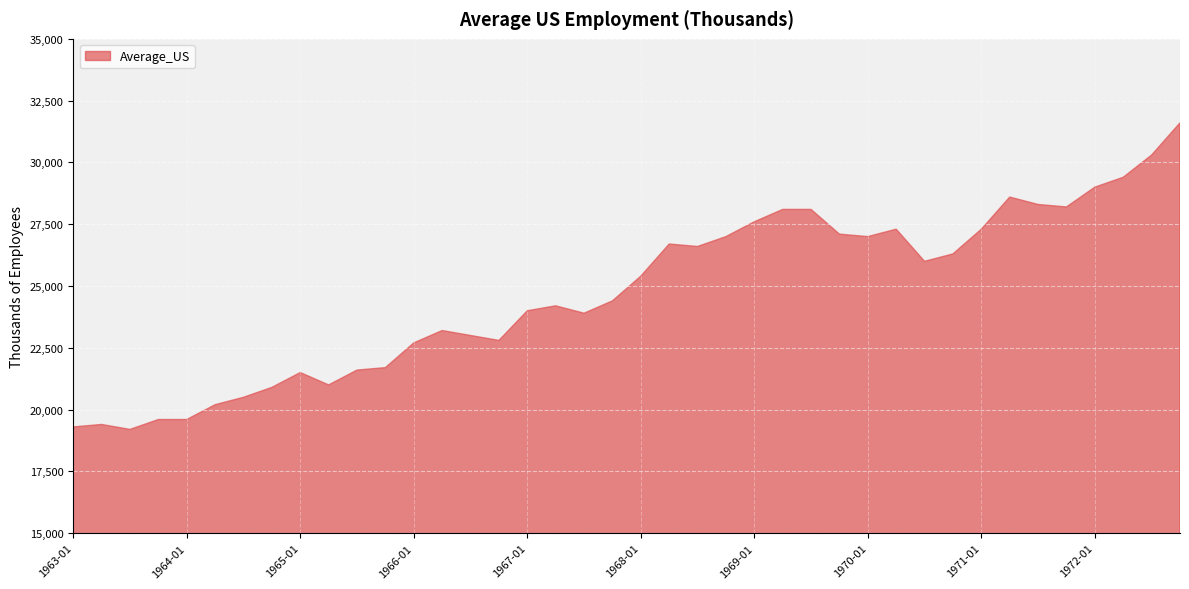

List the labels in order of value, largest first.

1972-10, 1972-07, 1972-04, 1972-01, 1971-04, 1971-07, 1971-10, 1969-04, 1969-07, 1969-01, 1970-04, 1971-01, 1969-10, 1968-10, 1970-01, 1968-04, 1968-07, 1970-10, 1970-07, 1968-01, 1967-10, 1967-04, 1967-01, 1967-07, 1966-04, 1966-07, 1966-10, 1966-01, 1965-10, 1965-07, 1965-01, 1965-04, 1964-10, 1964-07, 1964-04, 1963-10, 1964-01, 1963-04, 1963-01, 1963-07